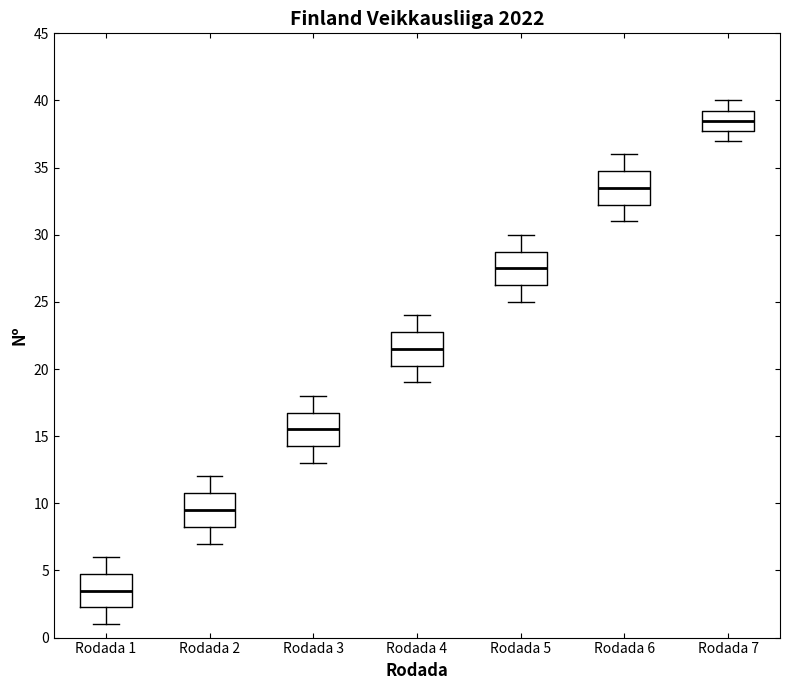

Where is the lower edge of the box for Rodada 6 on the y-axis? The values are not printed on the chart, so give them approximately, as read against the axis.

32.5